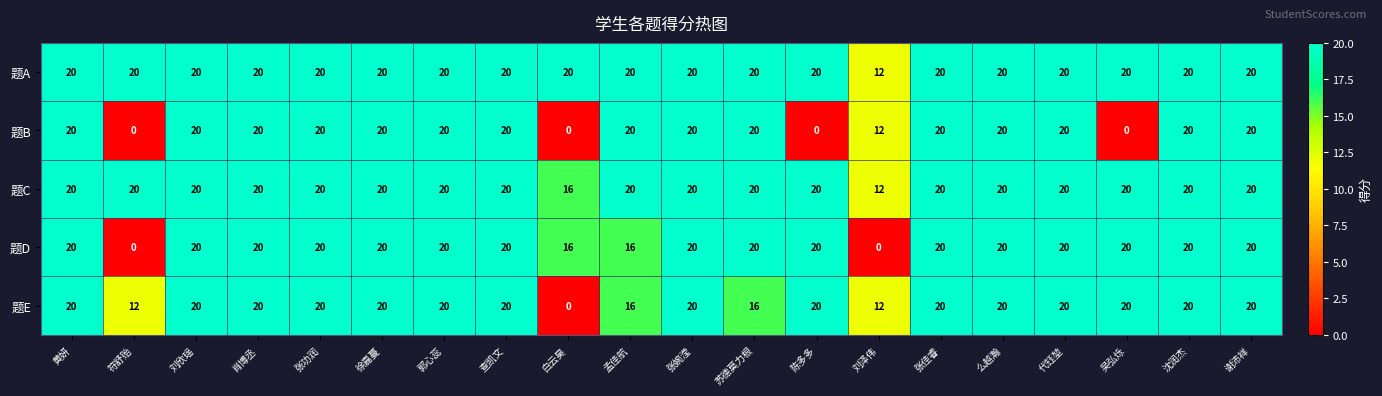

What is the total value across all series at 郭心蕊?

100